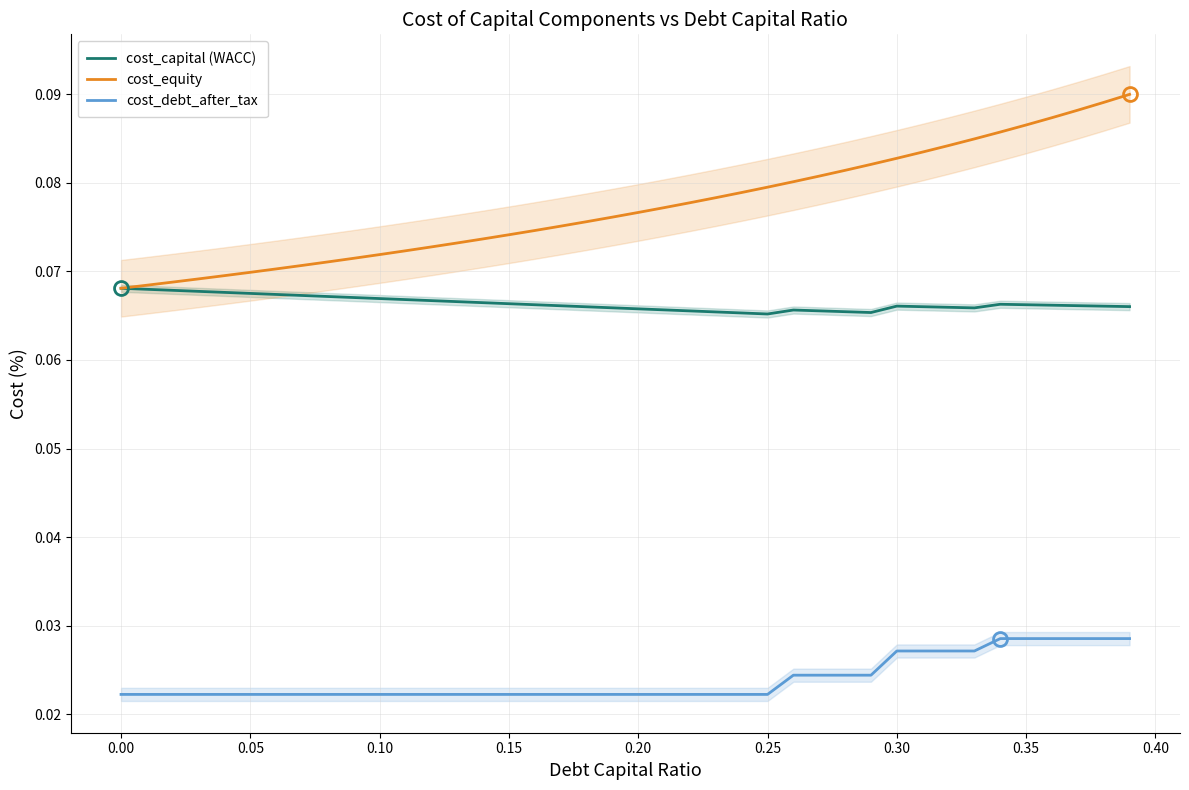

True or false: cost_debt_after_tax and cost_equity intersect in this chart.

False